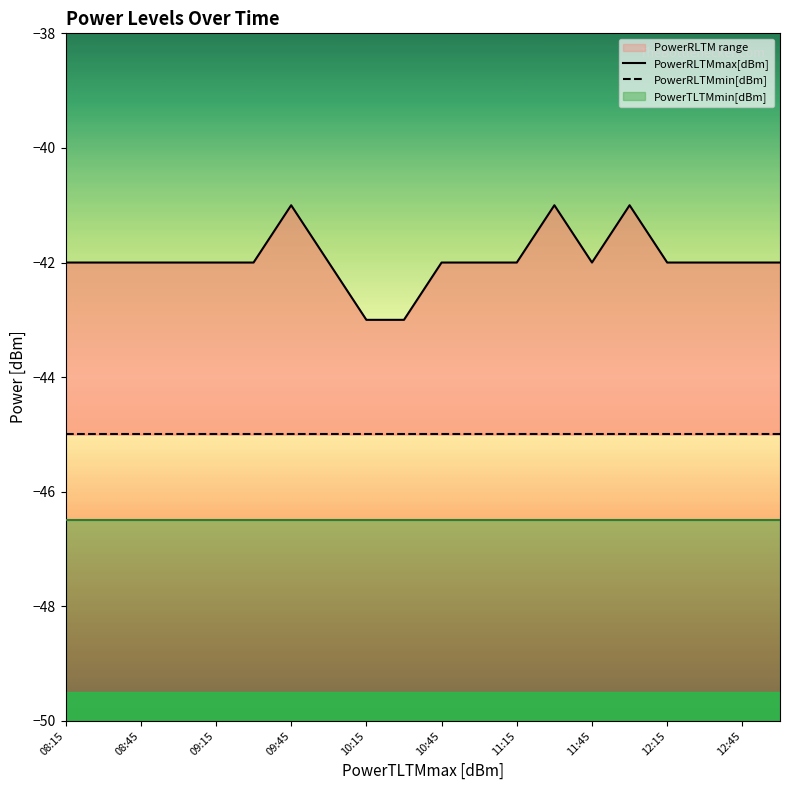

Reading left to right, list all the values displayed in this chart.

PowerRLTMmax[dBm]: -42	-42	-42	-42	-42	-42	-41	-42	-43	-43	-42	-42	-42	-41	-42	-41	-42	-42	-42	-42
PowerRLTMmin[dBm]: -45	-45	-45	-45	-45	-45	-45	-45	-45	-45	-45	-45	-45	-45	-45	-45	-45	-45	-45	-45